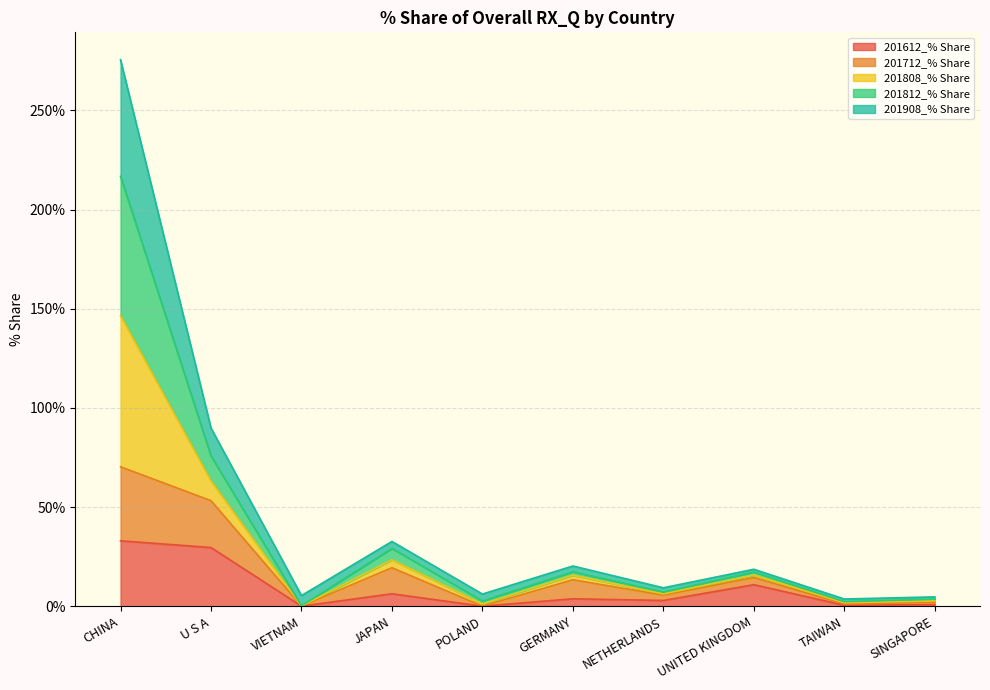

What are all the series names shown in the legend?

201612_% Share, 201712_% Share, 201808_% Share, 201812_% Share, 201908_% Share